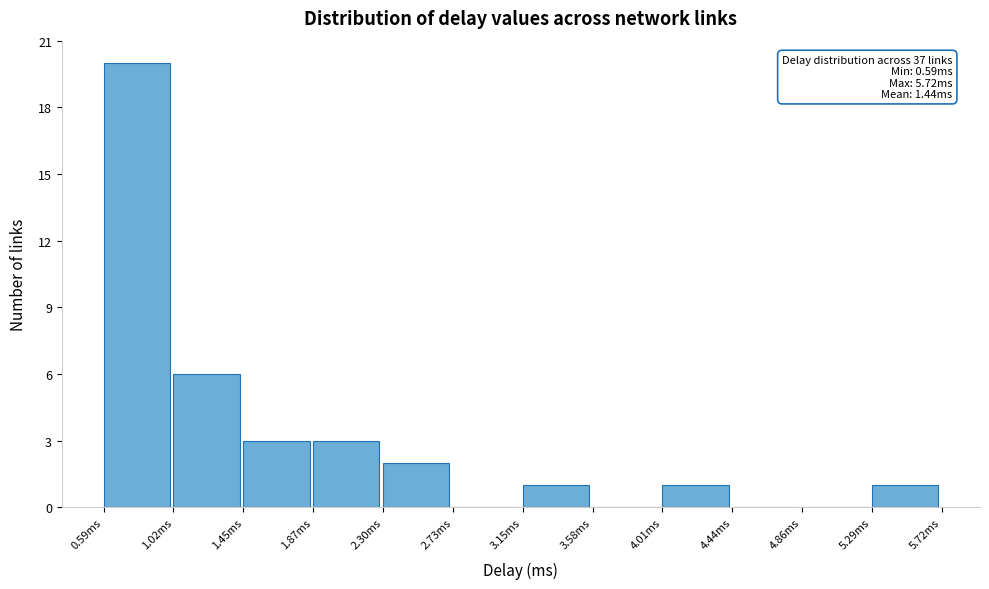

Which range on the x-axis has the tallest bar?

0.60 to 1.00